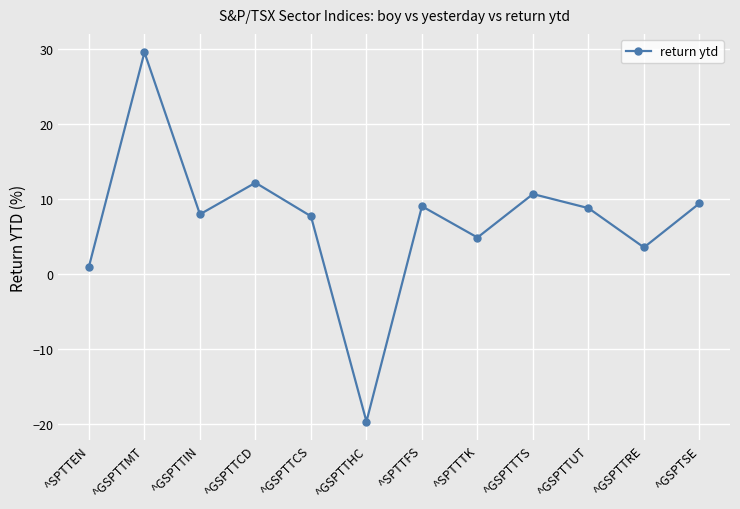

What is the sum of the values at ^SPTTTK and ^GSPTTCD?

17.0